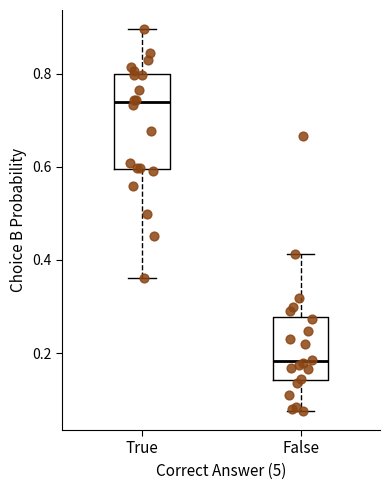

Where is the upper edge of the box for False on the y-axis? The values are not printed on the chart, so give them approximately, as read against the axis.

0.28